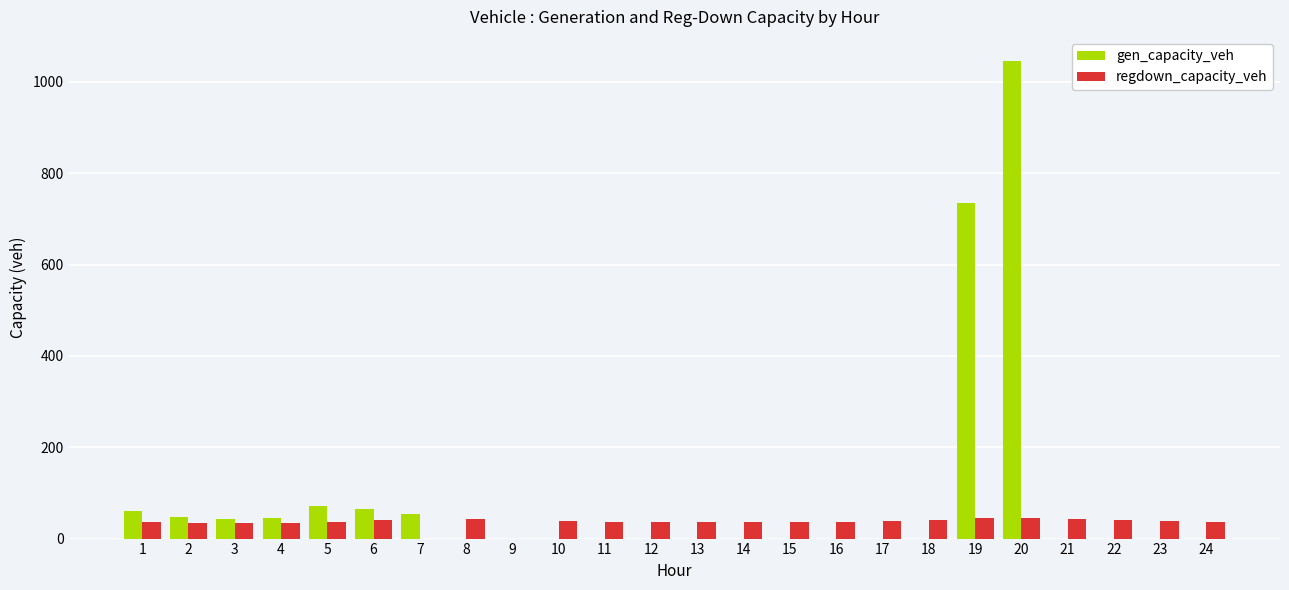

How many distinct data groups are displayed?

2